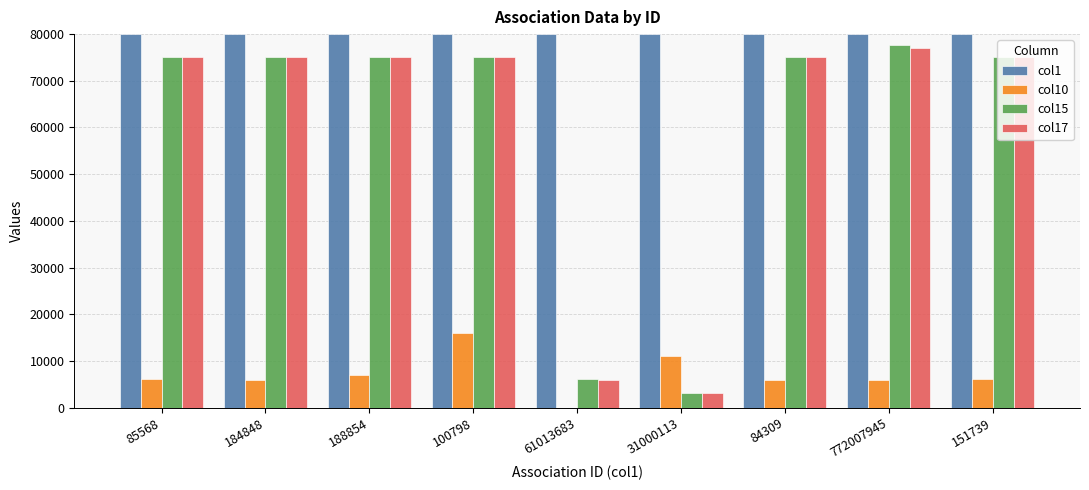

What is the total value across all series at 188854?

237112